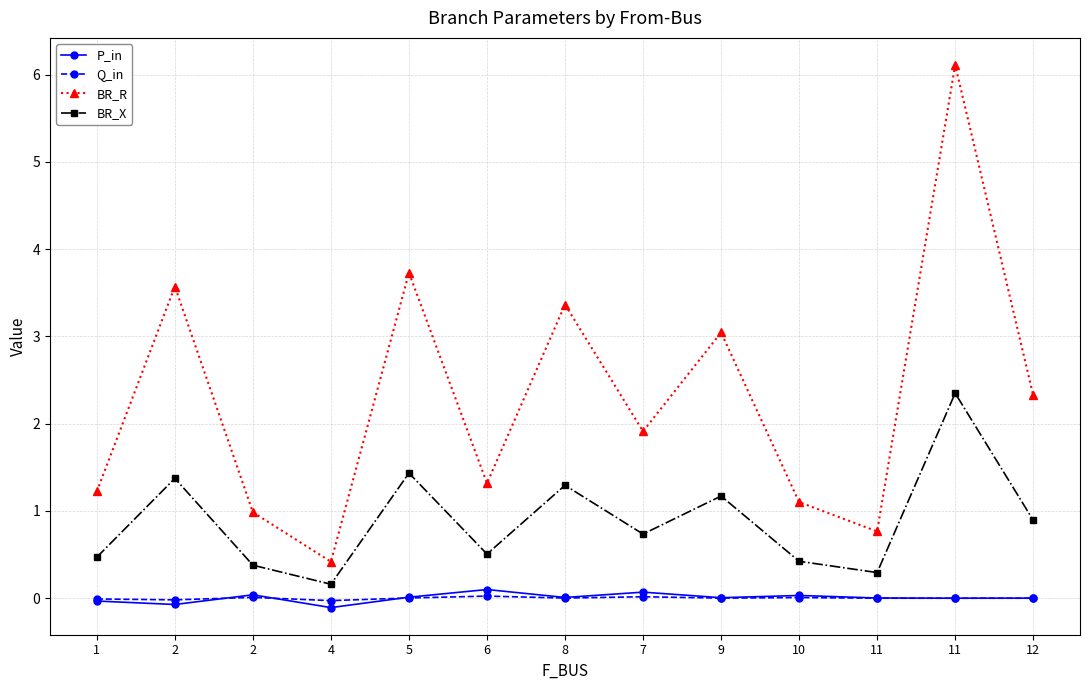

How many lines are shown in the chart?

4